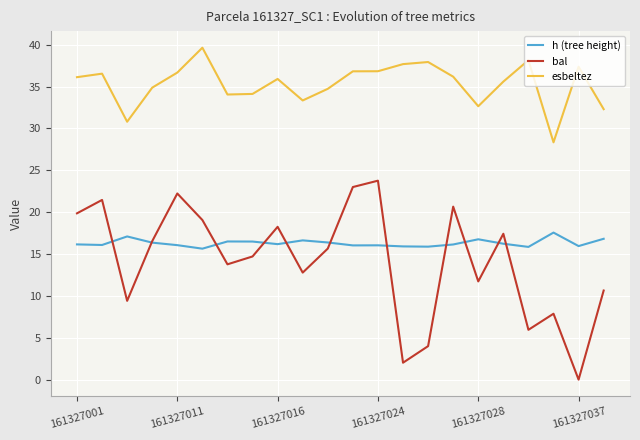

What is the maximum value shown in the chart?

39.6